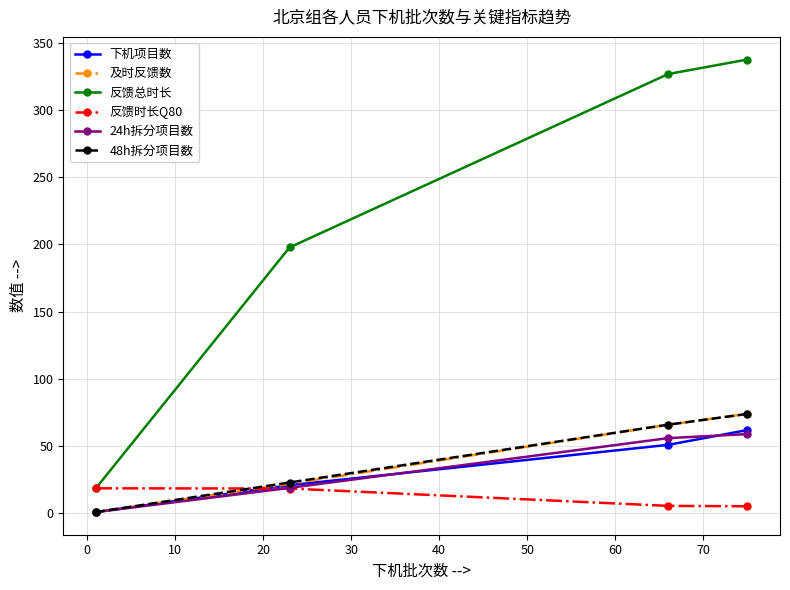

True or false: 反馈总时长 and 24h拆分项目数 cross at least once.

False